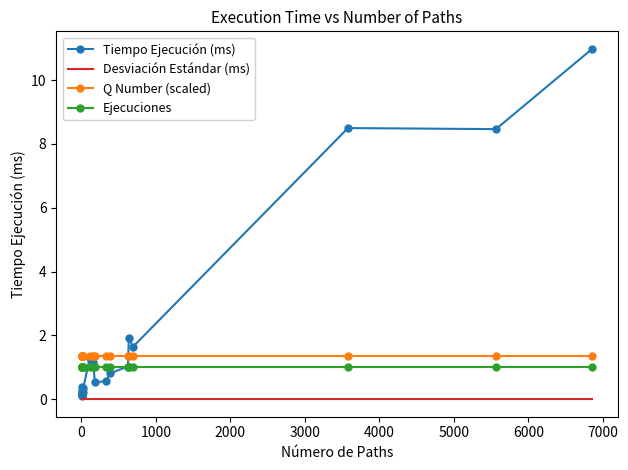

What is the greatest value displayed?

11.0